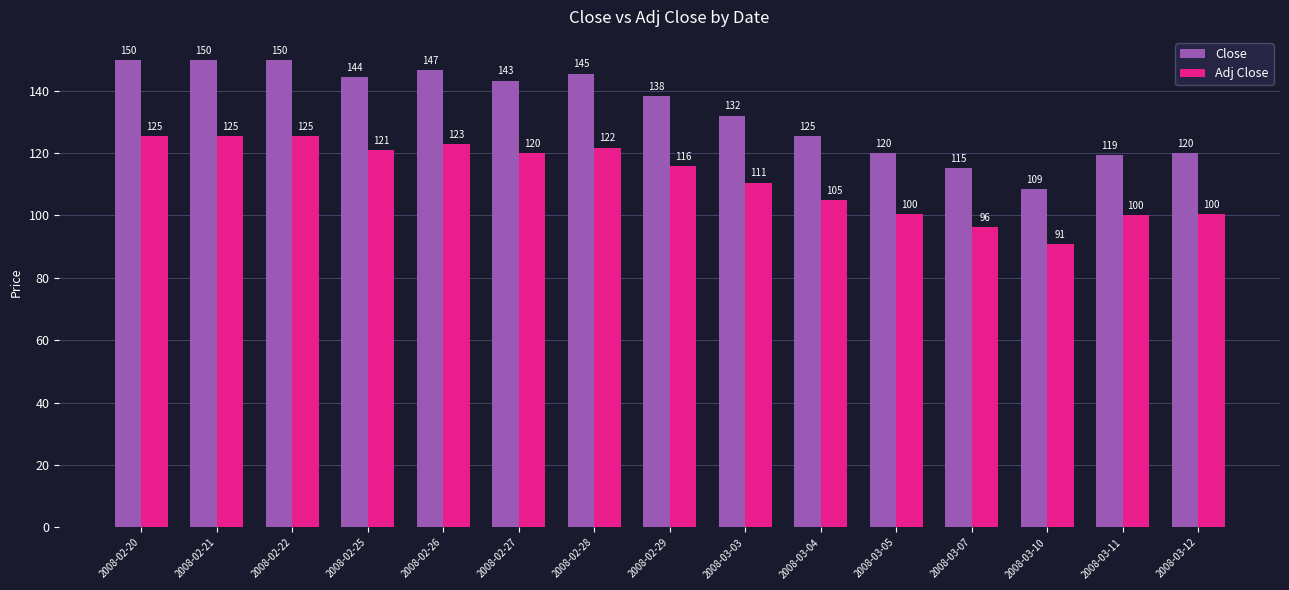

How many bars are there in each group?

2